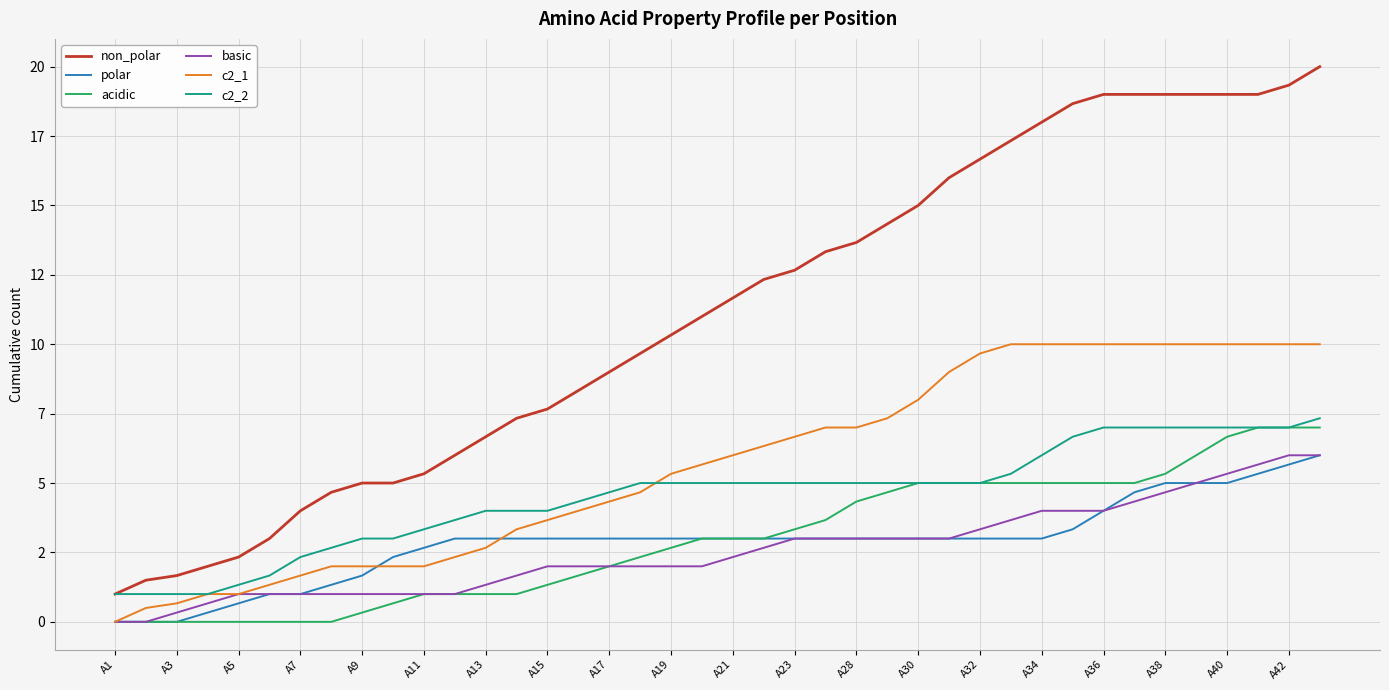

List the series in order of their peak value, highest first.

non_polar, c2_1, c2_2, acidic, polar, basic